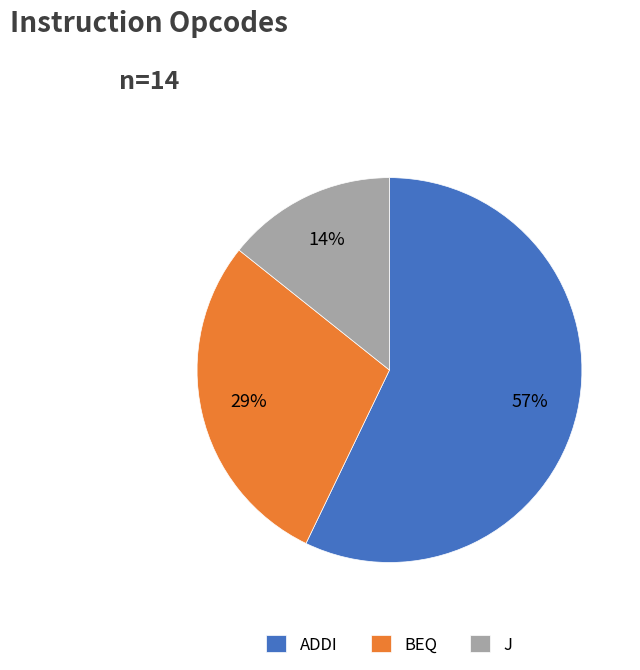

To the nearest percent, what is the average slice percentage?

33%